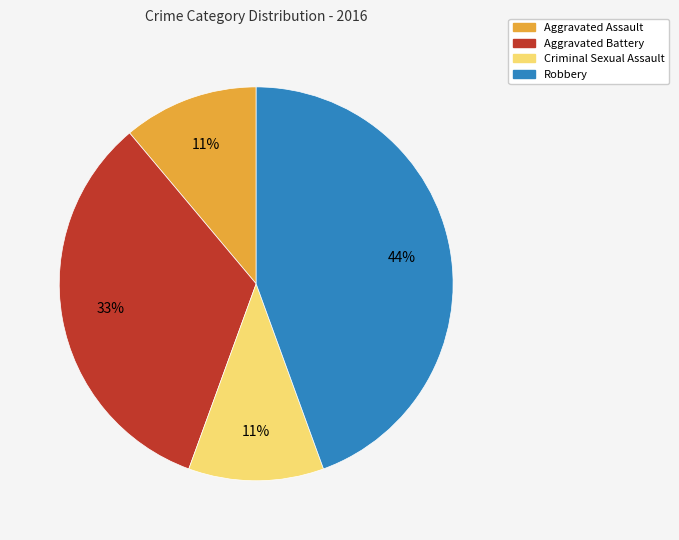

Which has a higher value, Robbery or Aggravated Assault?

Robbery